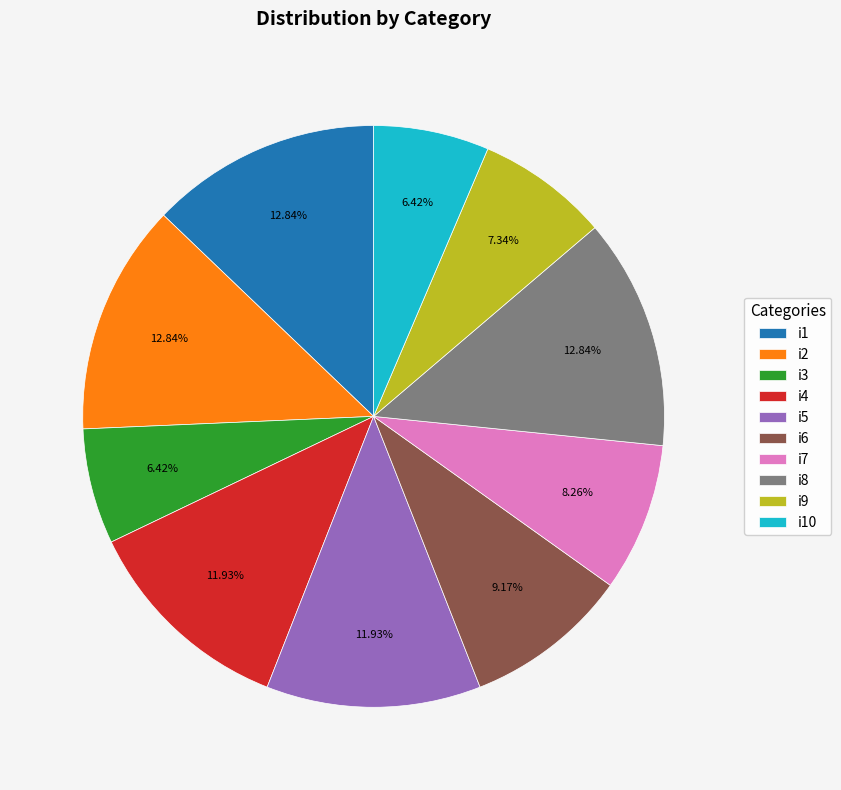

To the nearest percent, what is the combined percentage of i3 and i5?

18%